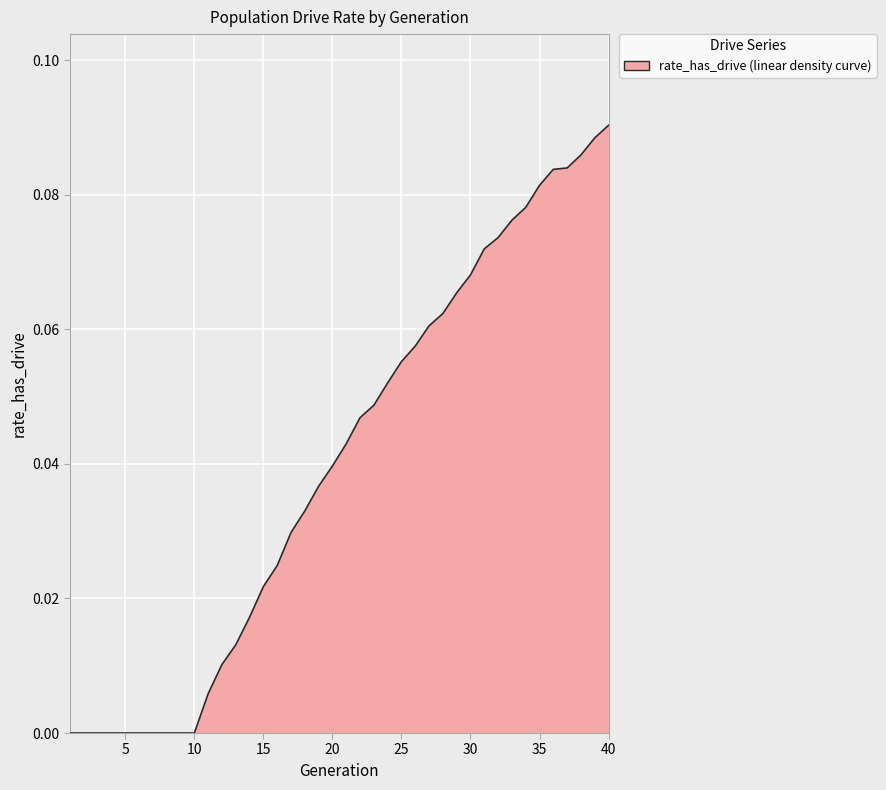

What is the sum of all values?

1.6